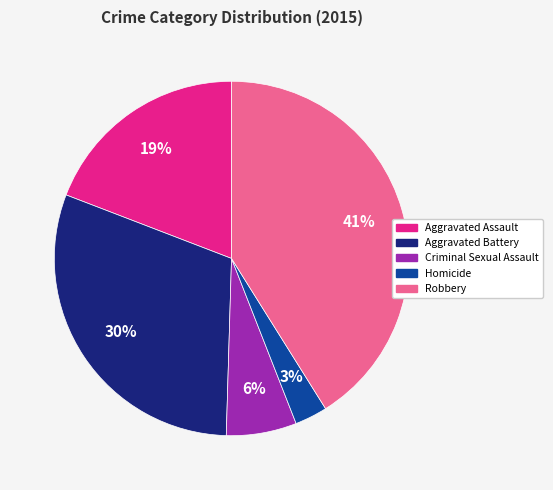

What is the largest slice in the pie chart?

Robbery